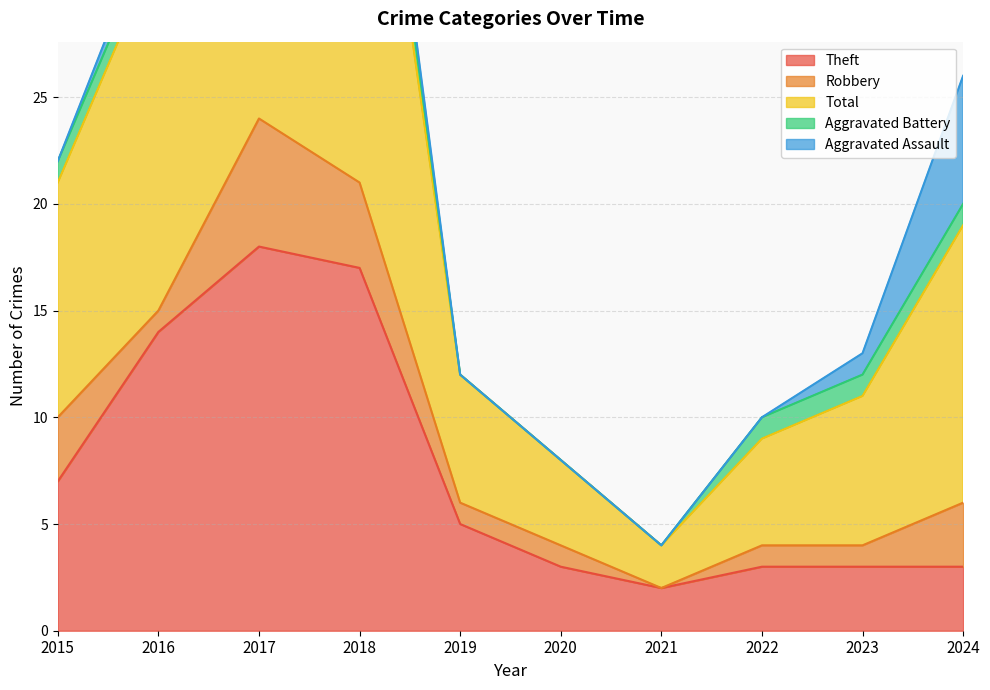

At which label is Robbery closest to 3?

2015